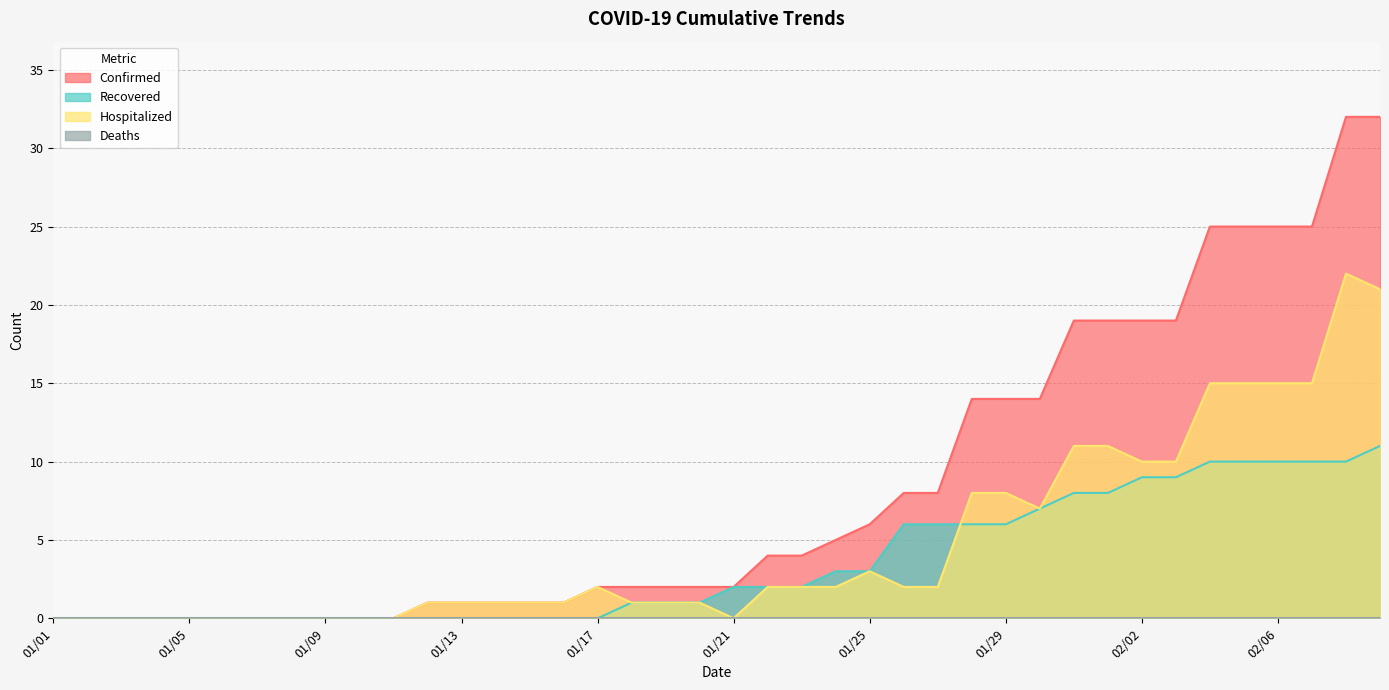

At which label does Hospitalized first exceed 2?

01/25